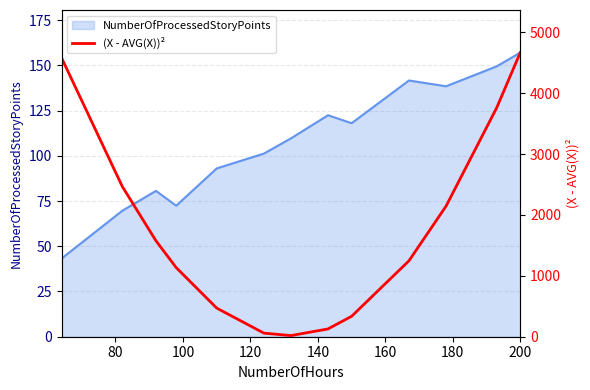

What is the maximum value for NumberOfProcessedStoryPoints?

157.0